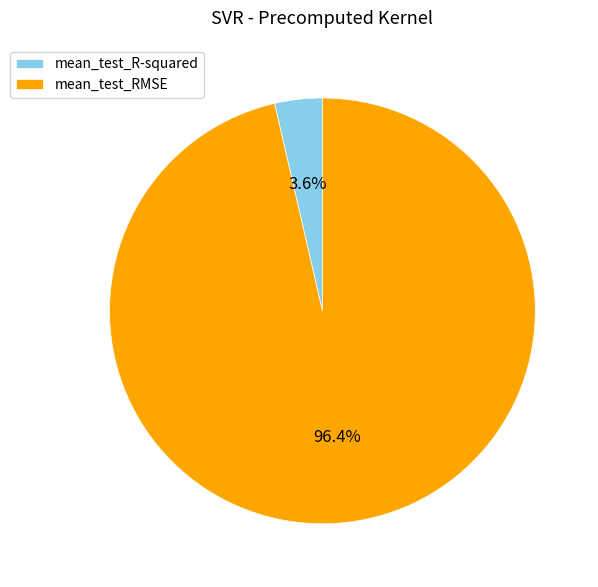

Combined, do mean_test_RMSE and mean_test_R-squared account for over 50%?

Yes